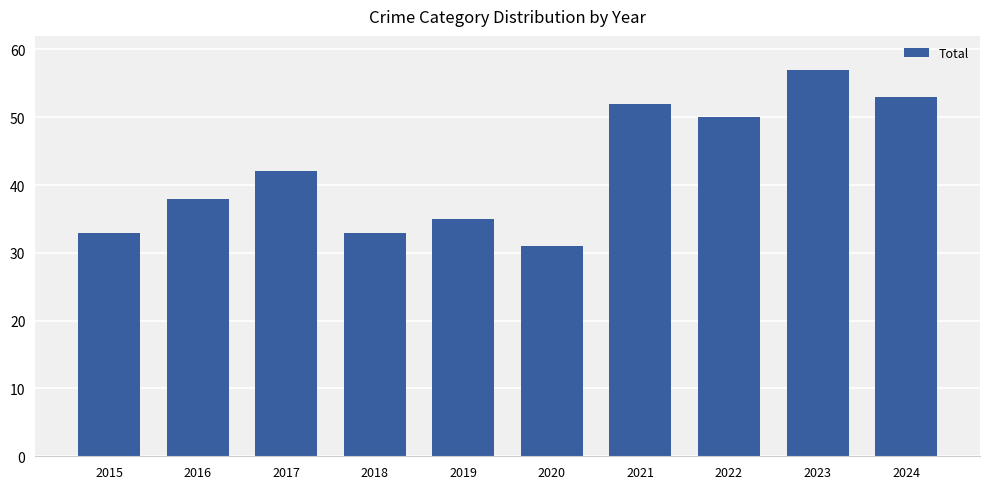

Which label corresponds to the smallest value in the chart?

2020